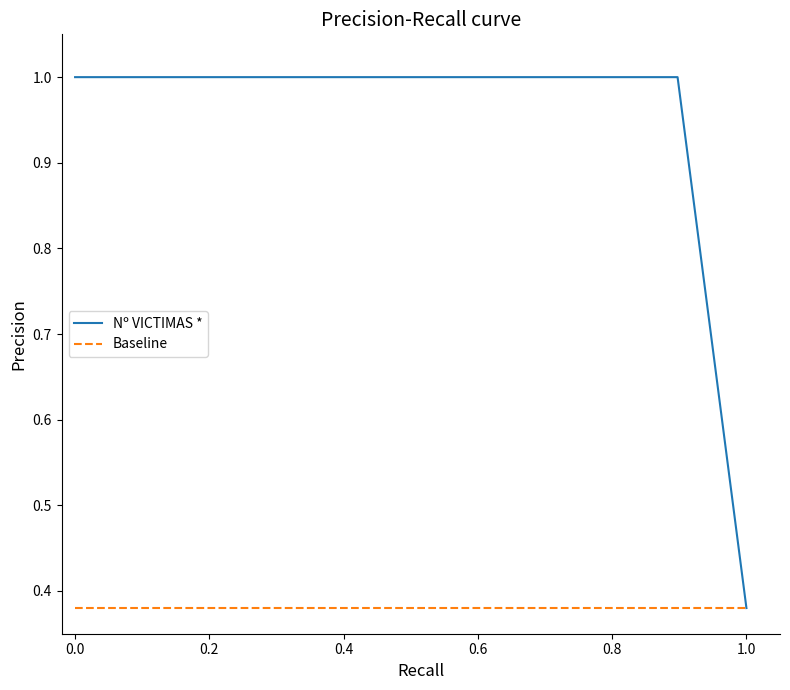

Which series has the largest range (max minus min)?

Nº VICTIMAS *